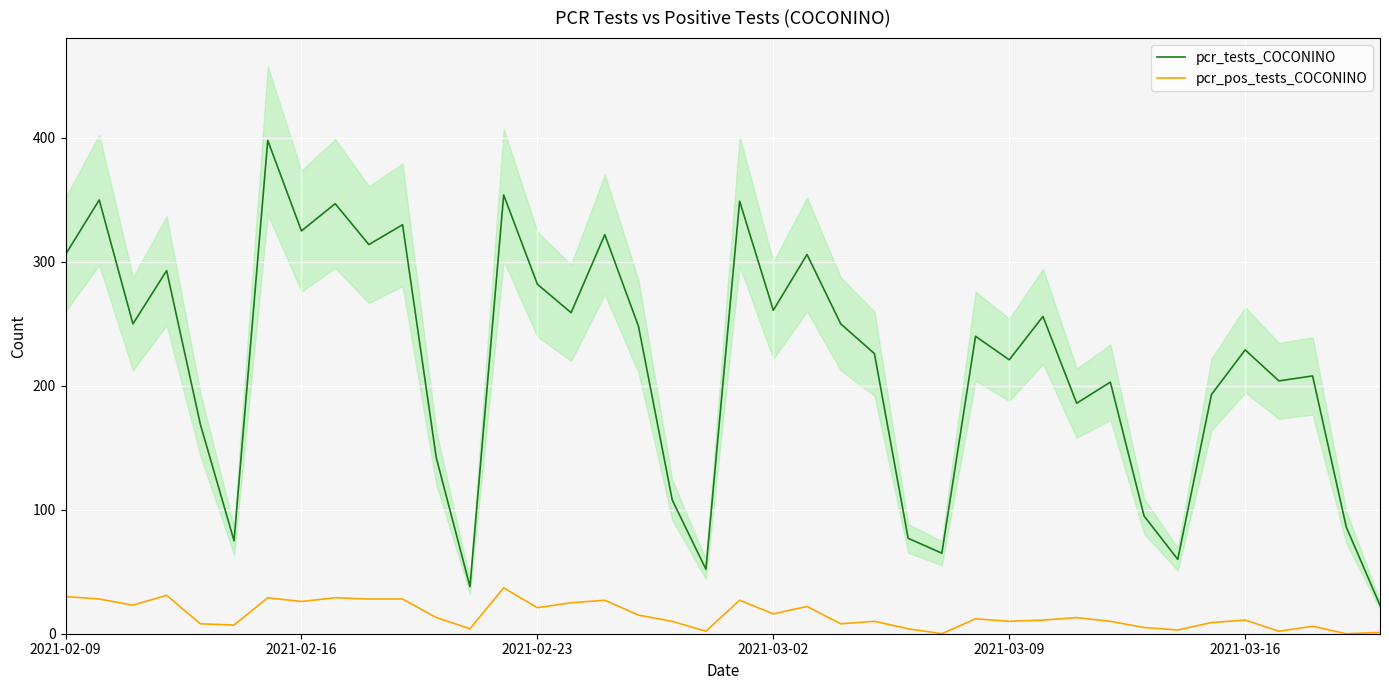

What is the value of the pcr_tests_COCONINO point at the 7th from the left?

398